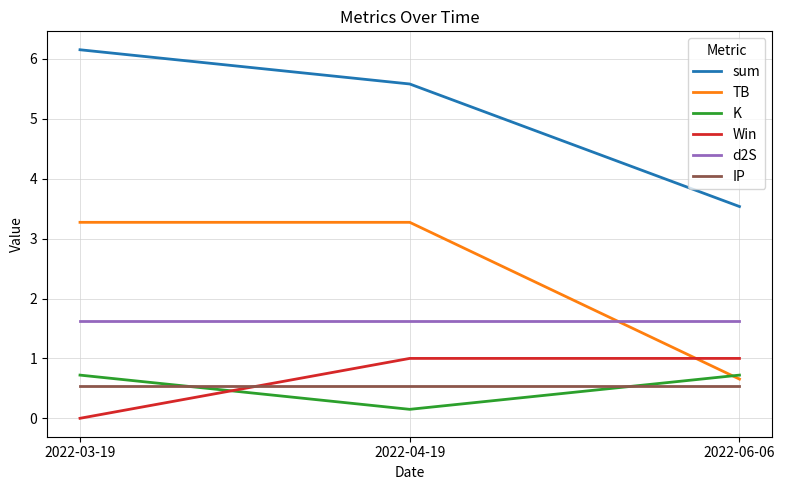

What are all the series names shown in the legend?

sum, TB, K, Win, d2S, IP